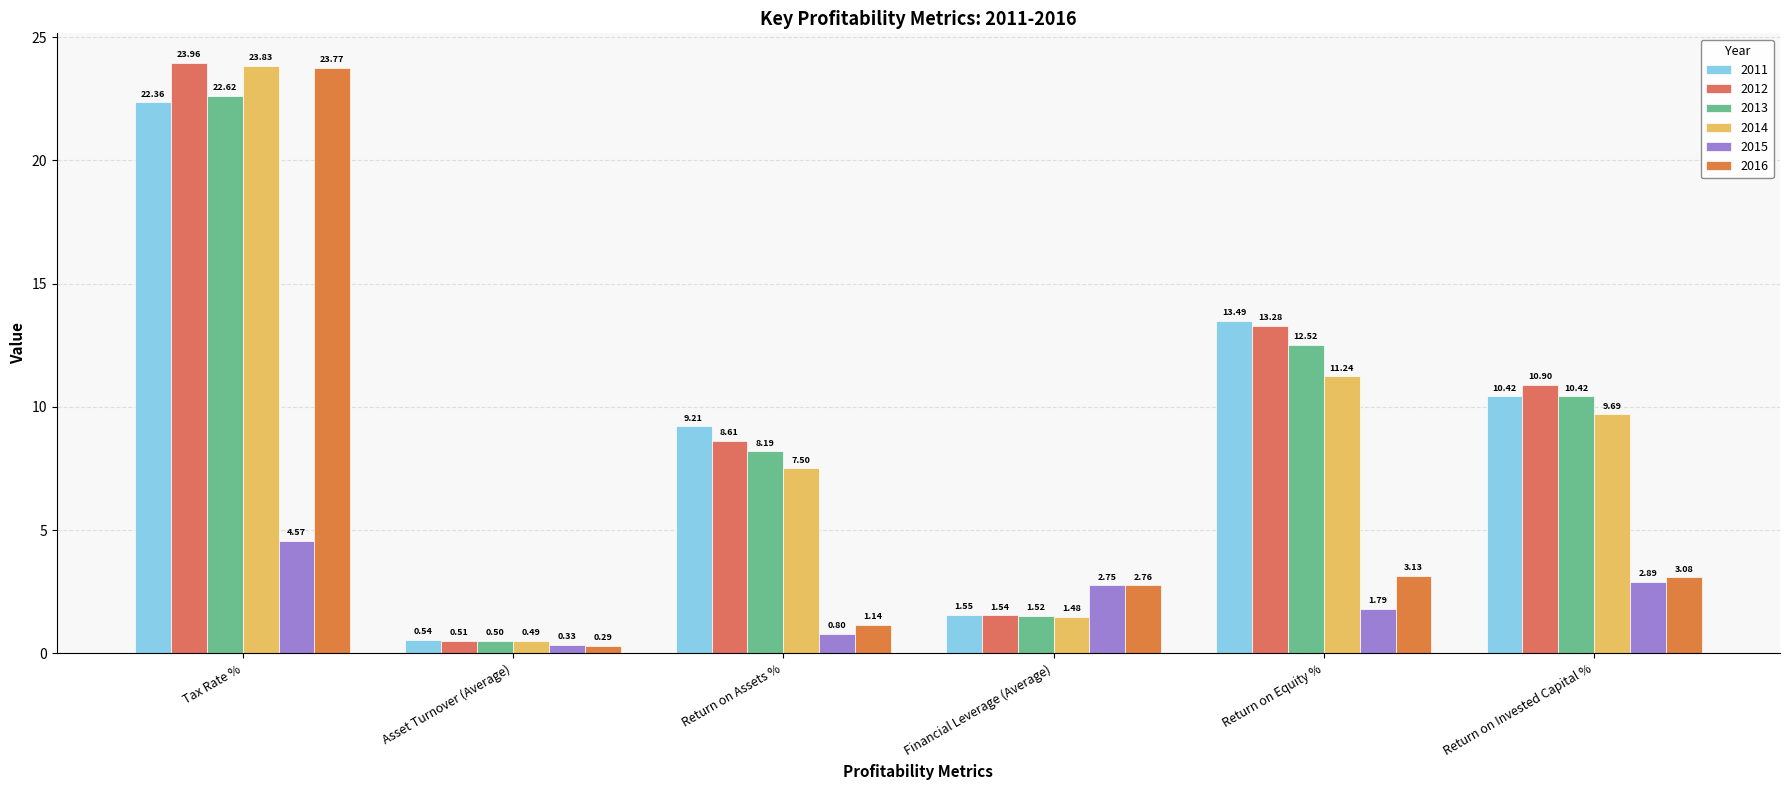

Rank the categories by 2013 value from highest to lowest.

Tax Rate %, Return on Equity %, Return on Invested Capital %, Return on Assets %, Financial Leverage (Average), Asset Turnover (Average)